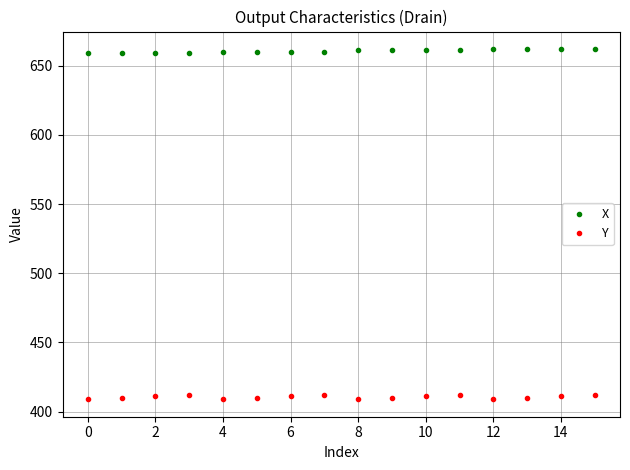

What is the sum of all Y values?

6568